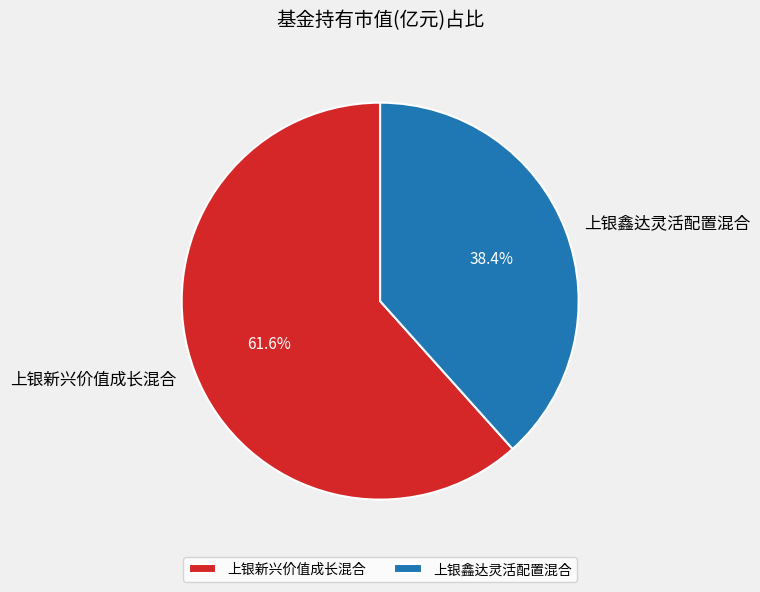

To the nearest percent, what percentage of the pie is 上银鑫达灵活配置混合?

38%